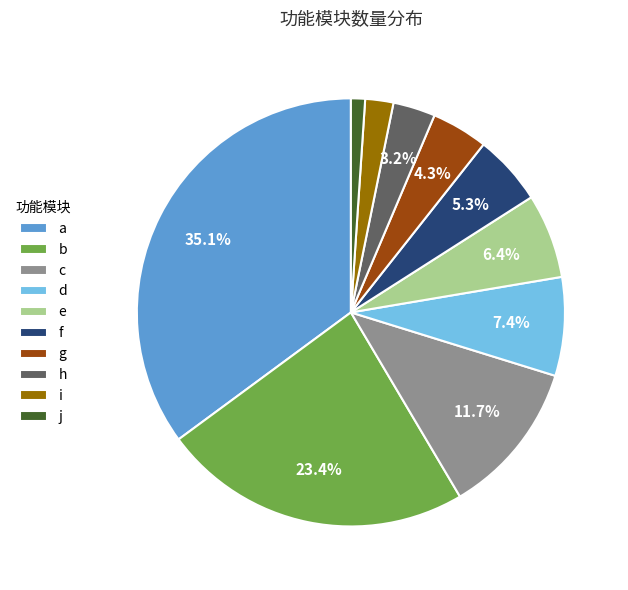

To the nearest percent, what percentage of the pie is e?

6%